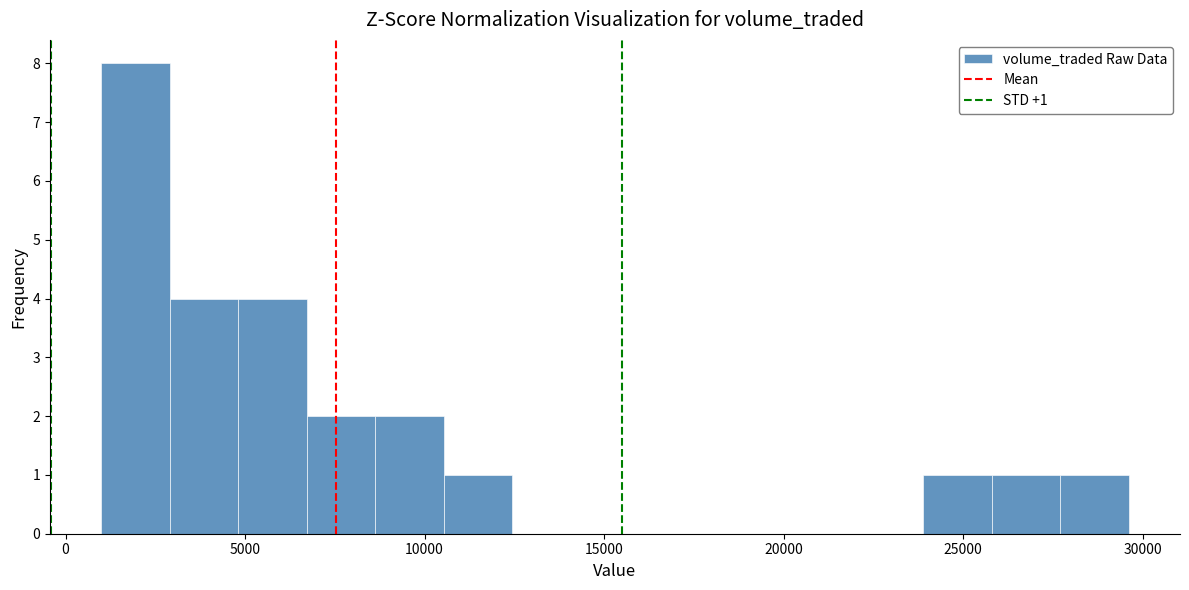

Around what value on the x-axis is the tallest bar? Give the approximate position of its centre, as read against the axis.

2000